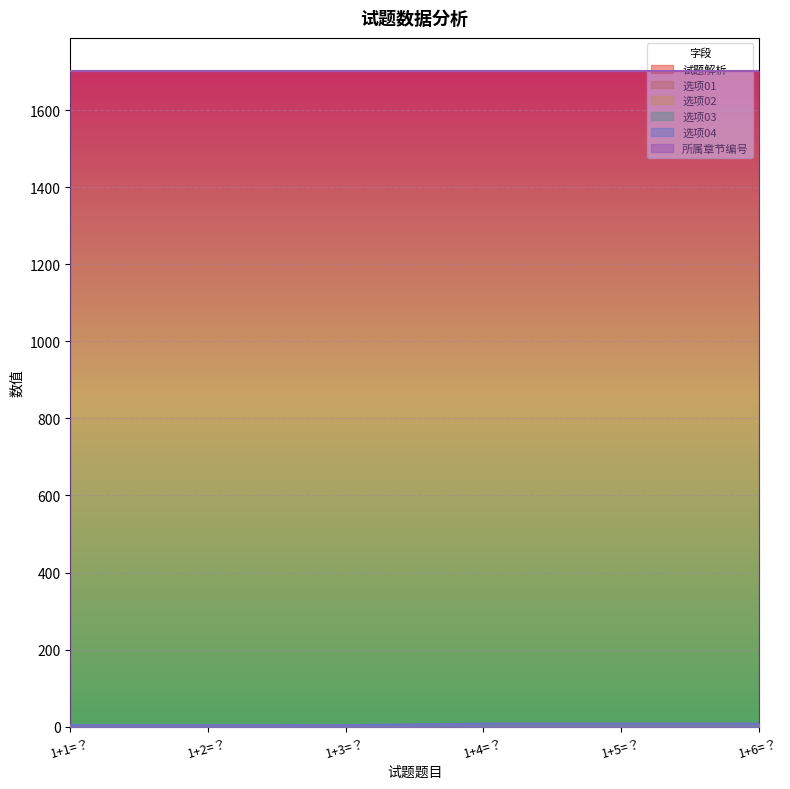

At which label is 选项02 closest to 4?

1+1=？